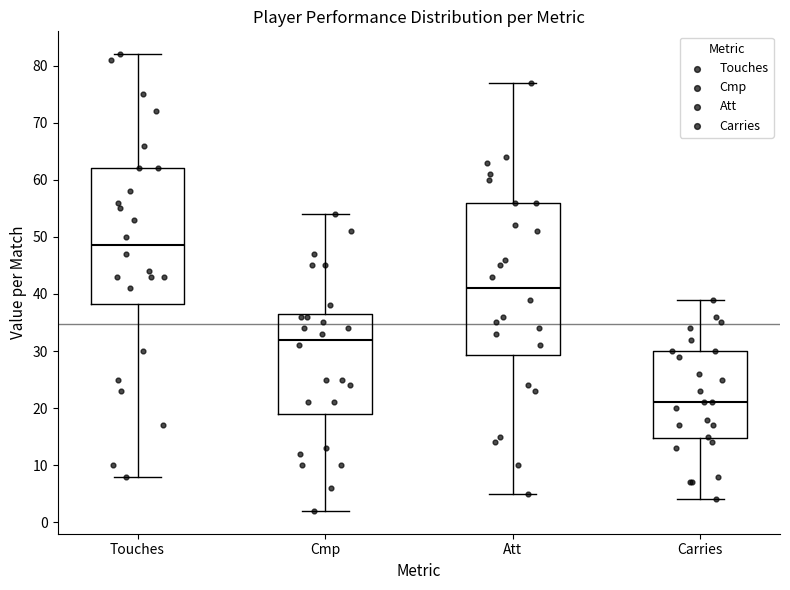

Which box's median line is the lowest?

Carries